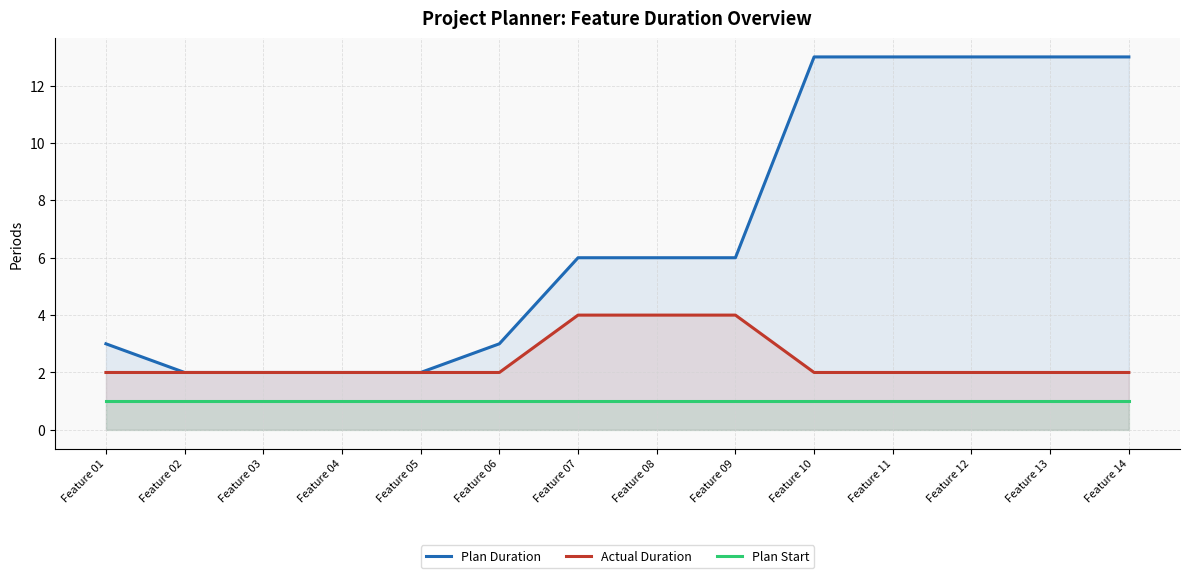

Rank the series at Feature 02 from highest to lowest value.

Plan Duration, Actual Duration, Plan Start